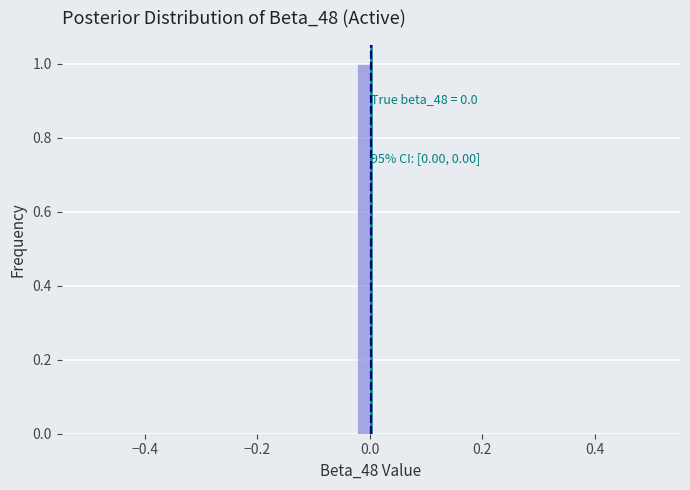

Read against the x-axis, roughly where is the centre of the tallest bar?

-0.02